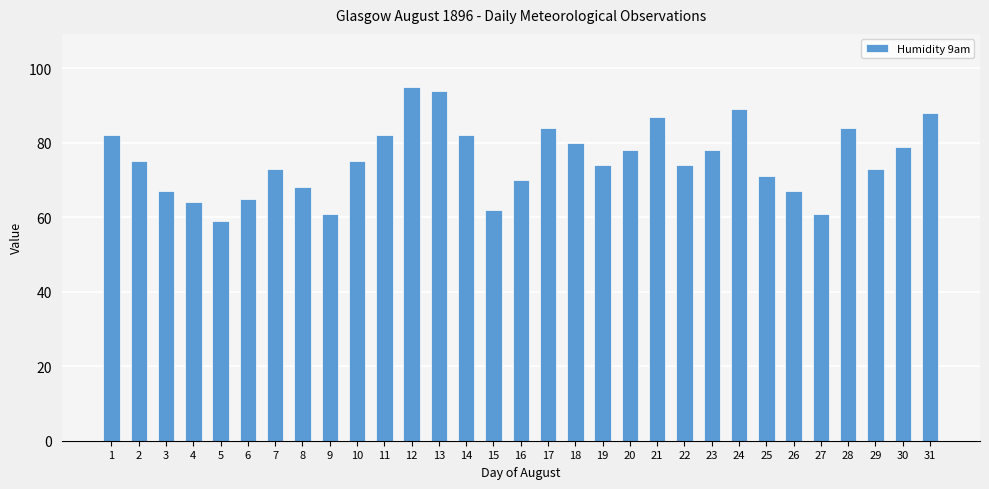

Reading left to right, transcribe all the data shown in this chart.

1=82	2=75	3=67	4=64	5=59	6=65	7=73	8=68	9=61	10=75	11=82	12=95	13=94	14=82	15=62	16=70	17=84	18=80	19=74	20=78	21=87	22=74	23=78	24=89	25=71	26=67	27=61	28=84	29=73	30=79	31=88